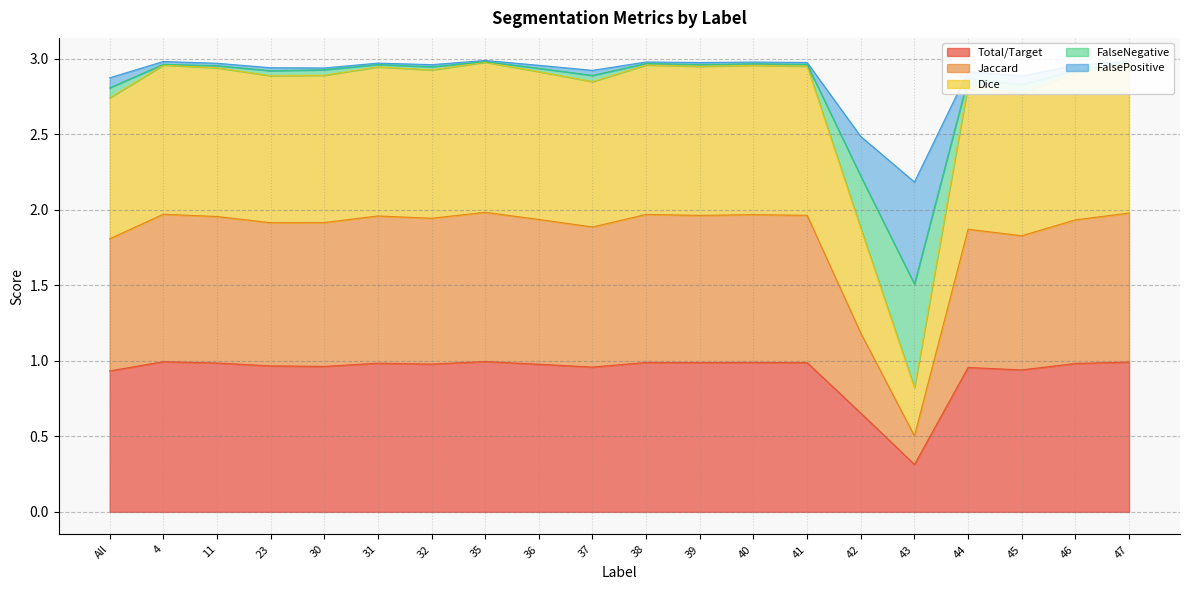

Which category has the lowest value in the Total/Target series?

43